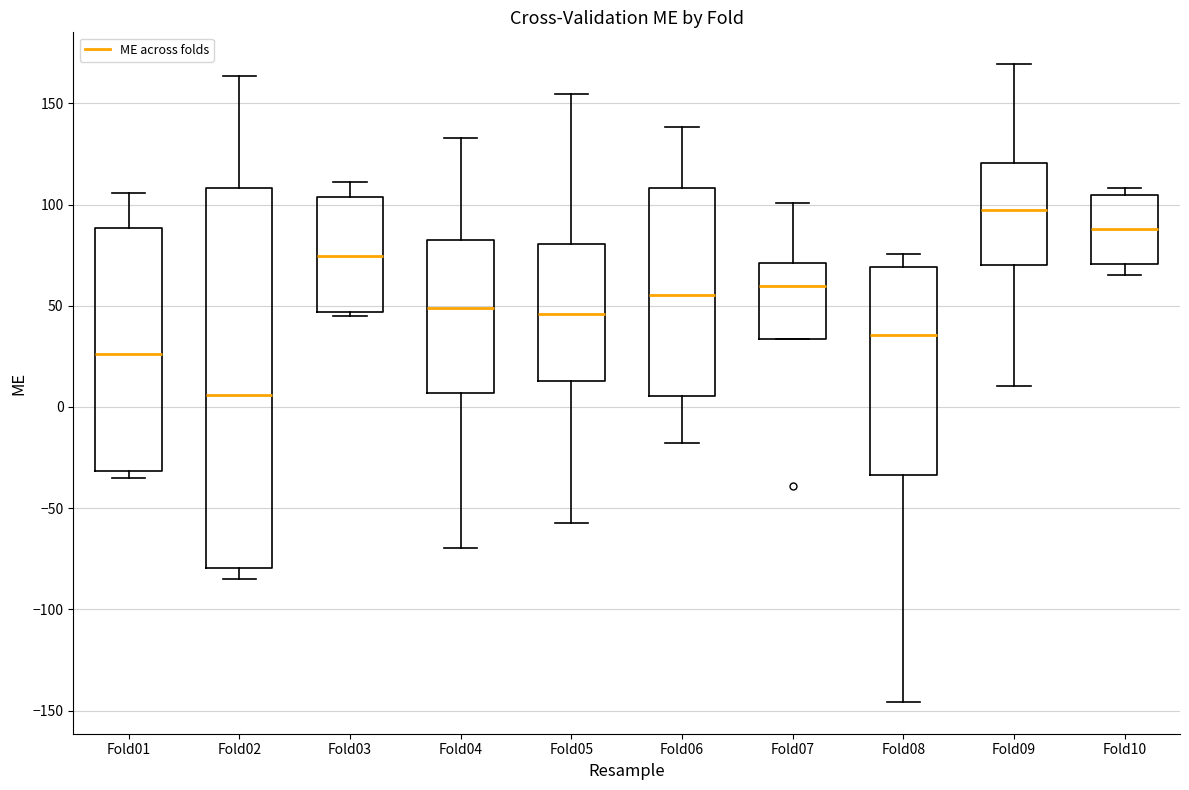

Where does the lower whisker of the box for Fold04 end on the y-axis? The values are not printed on the chart, so give them approximately, as read against the axis.

-70